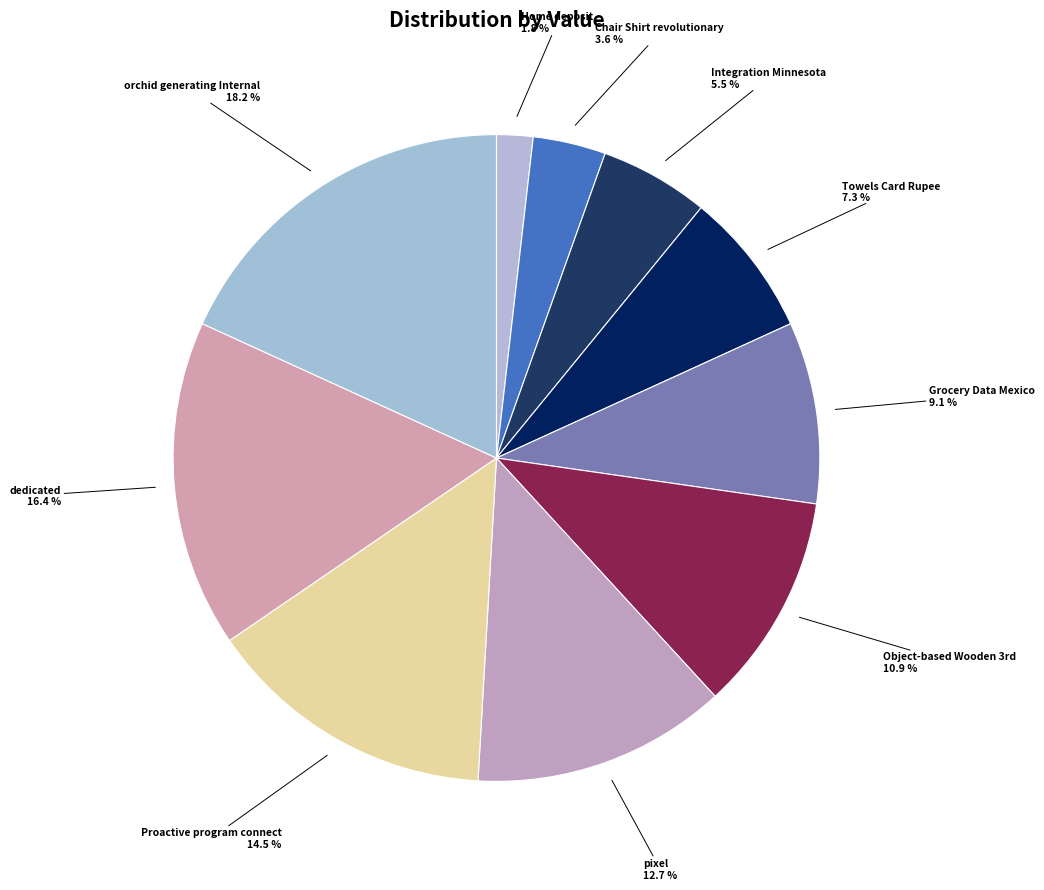

To the nearest percent, what is the difference between the largest and smallest slice percentages?

16%